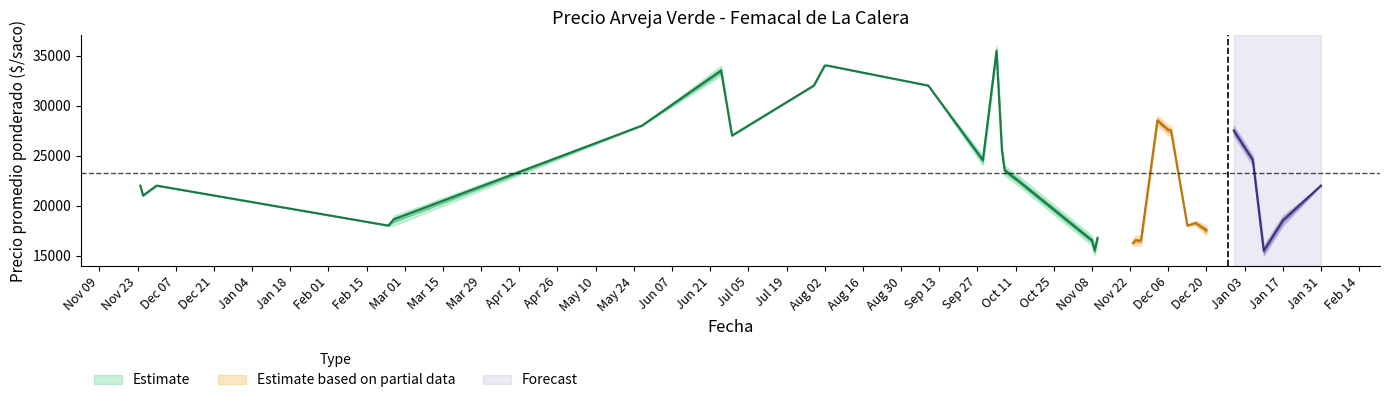

Where is the first local minimum for Precio máximo?

2020-11-25